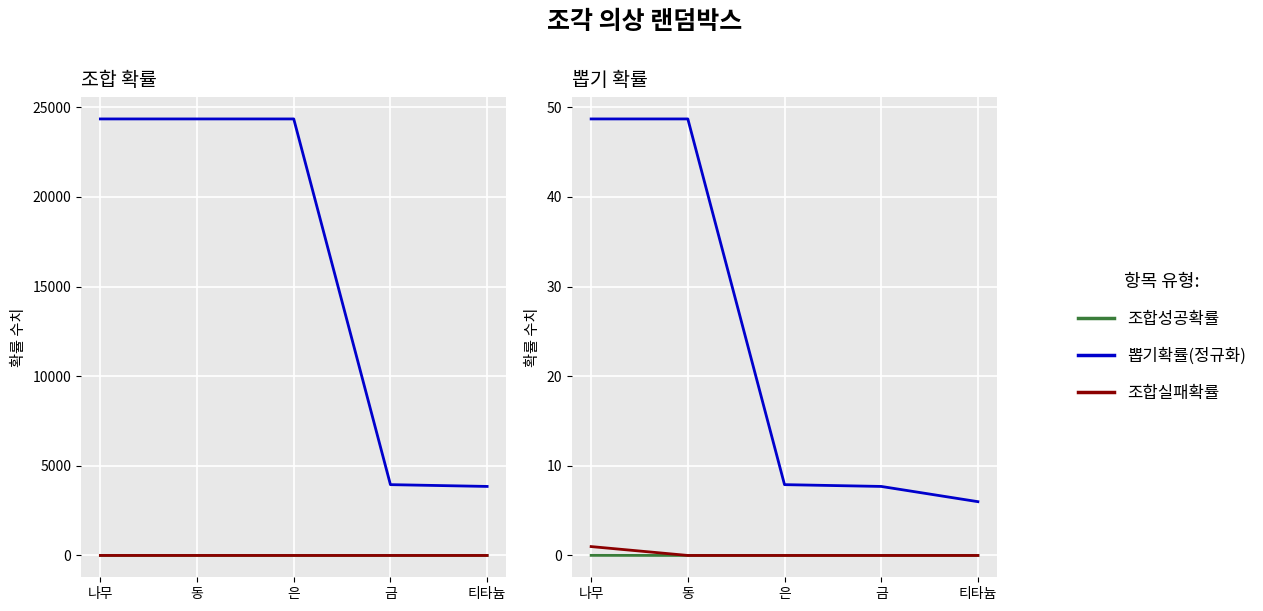

Which has a higher value, 금 or 티타늄?

금